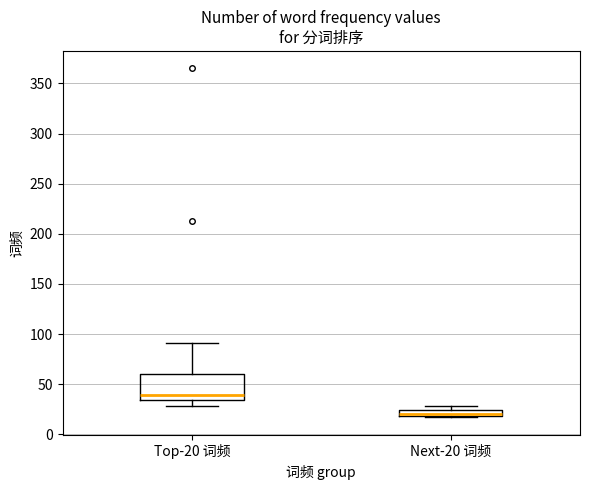

Which box is the tallest, from its lower edge to its upper edge?

Top-20 词频